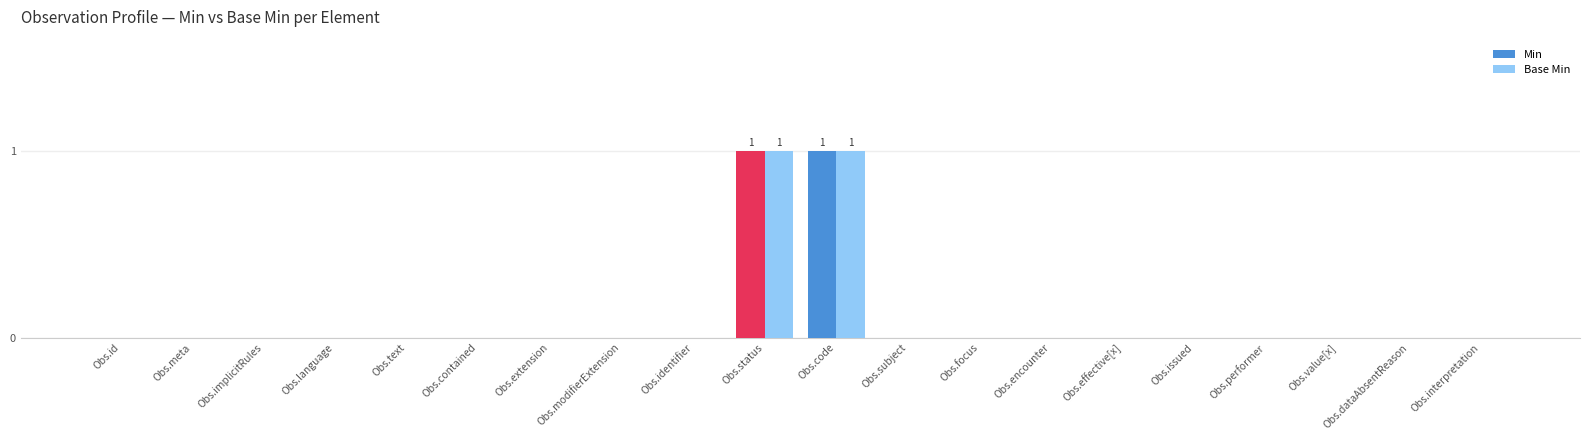

The Base Min series shows 0 at Obs.dataAbsentReason. True or false?

True